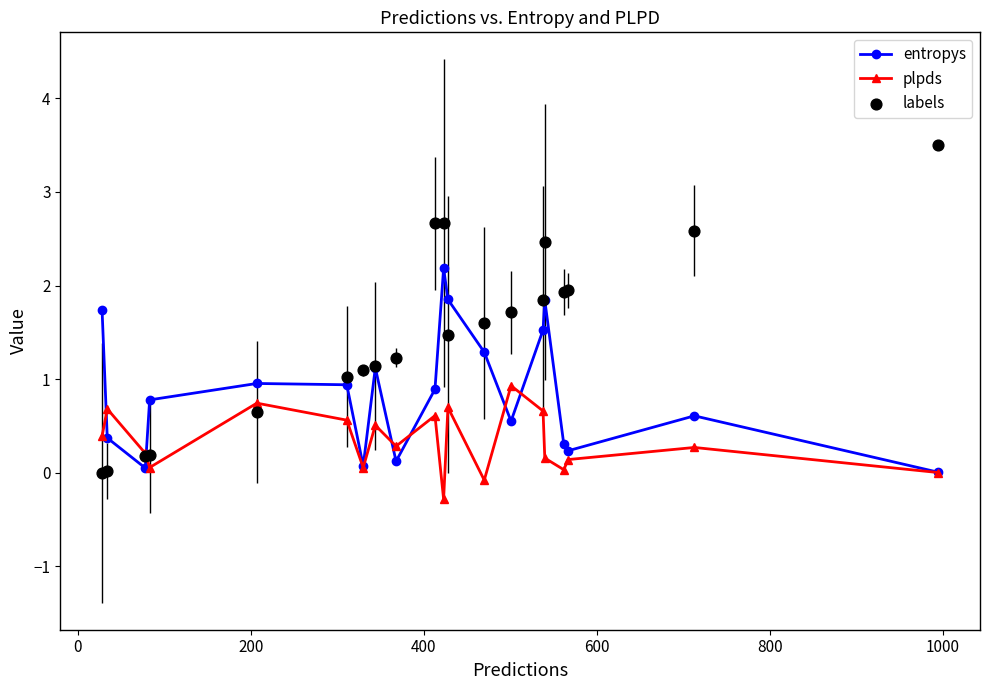

What is the highest value of the plpds series?

0.9